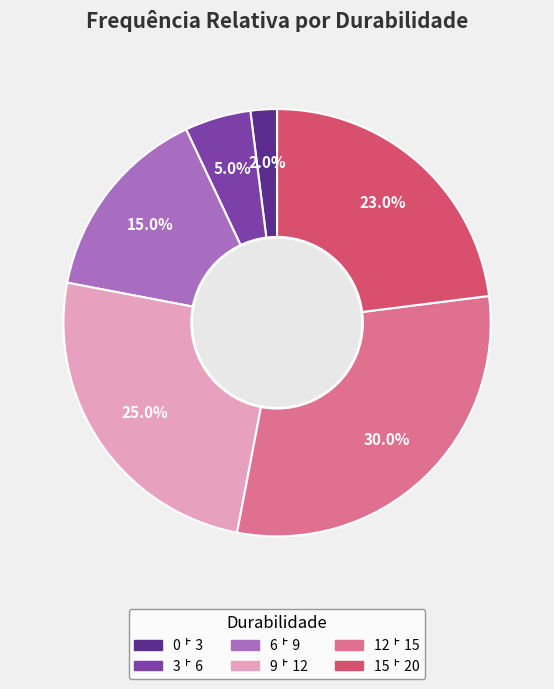

True or false: 6 ˫ 9 accounts for 15% of the total.

True